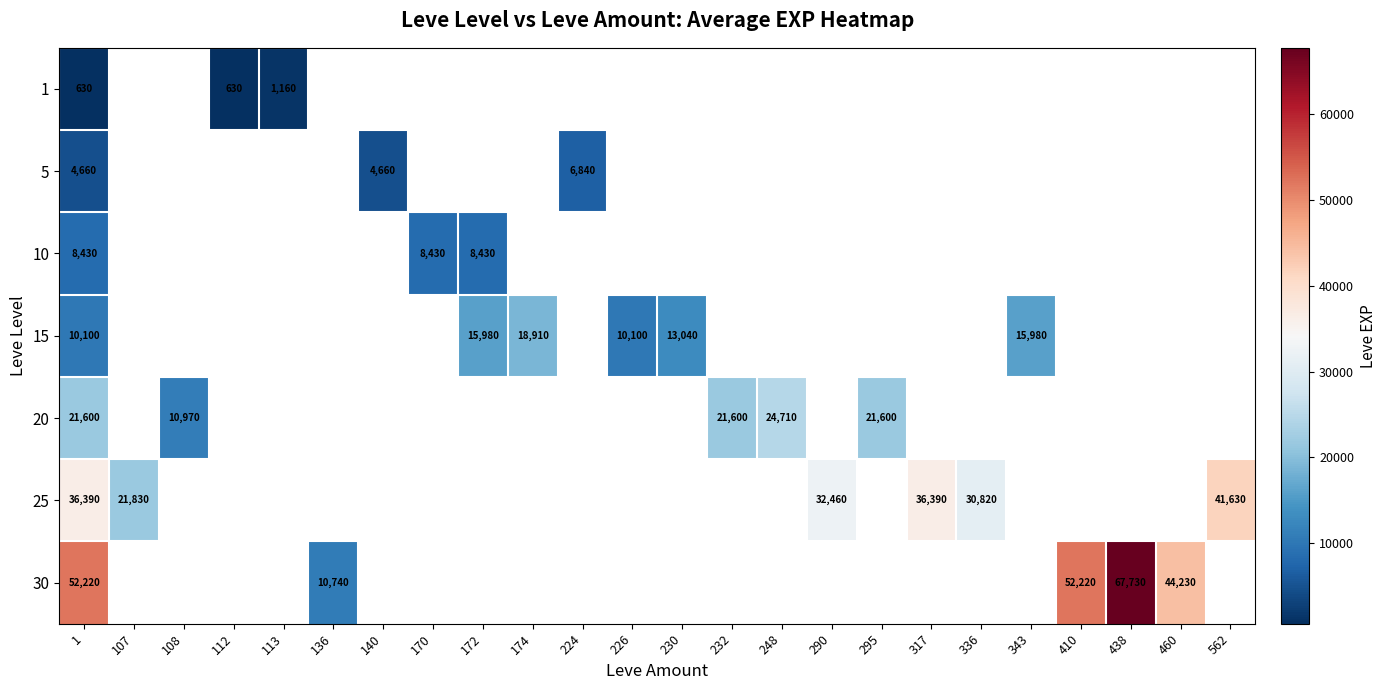

Is it true that 5 equals 4098 at 224?

False